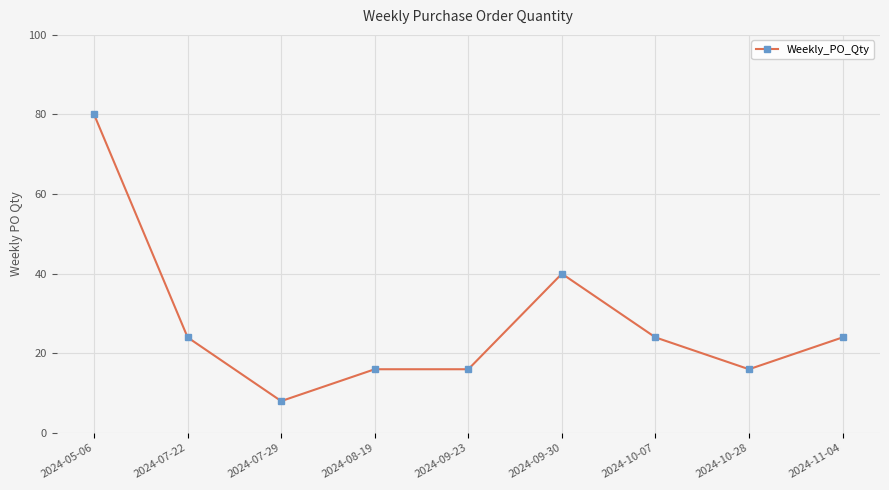

What is the label of the 3rd point from the right?

2024-10-07